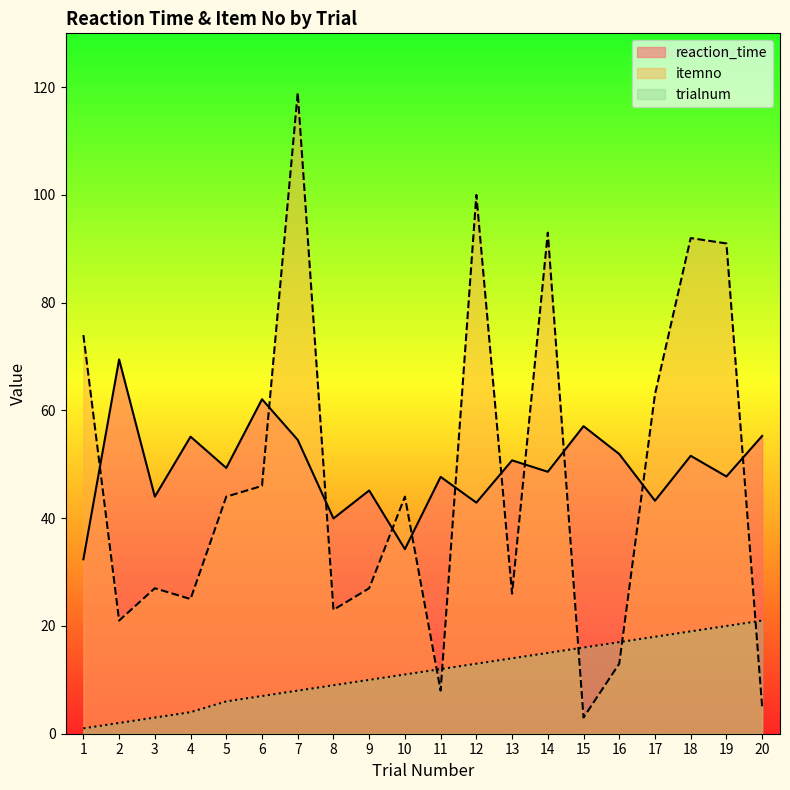

Reading left to right, list all the values displayed in this chart.

reaction_time: 1=32.4	2=69.5	3=44.0	4=55.1	5=49.3	6=62.1	7=54.5	8=40.0	9=45.2	10=34.3	11=47.7	12=42.9	13=50.7	14=48.6	15=57.1	16=51.9	17=43.2	18=51.6	19=47.7	20=55.3
itemno: 1=74.0	2=21.0	3=27.0	4=25.0	5=44.0	6=46.0	7=119.0	8=23.0	9=27.0	10=44.0	11=8.0	12=100.0	13=26.0	14=93.0	15=3.0	16=13.0	17=63.0	18=92.0	19=91.0	20=5.0
trialnum: 1=1.0	2=2.0	3=3.0	4=4.0	5=6.0	6=7.0	7=8.0	8=9.0	9=10.0	10=11.0	11=12.0	12=13.0	13=14.0	14=15.0	15=16.0	16=17.0	17=18.0	18=19.0	19=20.0	20=21.0